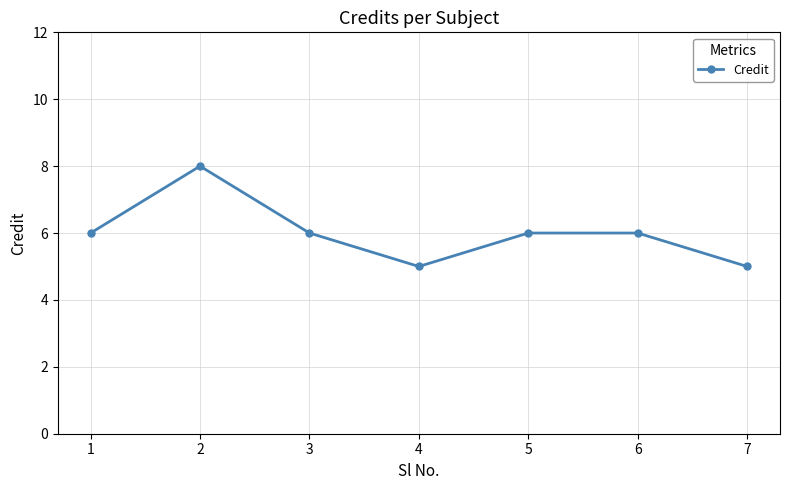

How many series are shown in this chart?

1